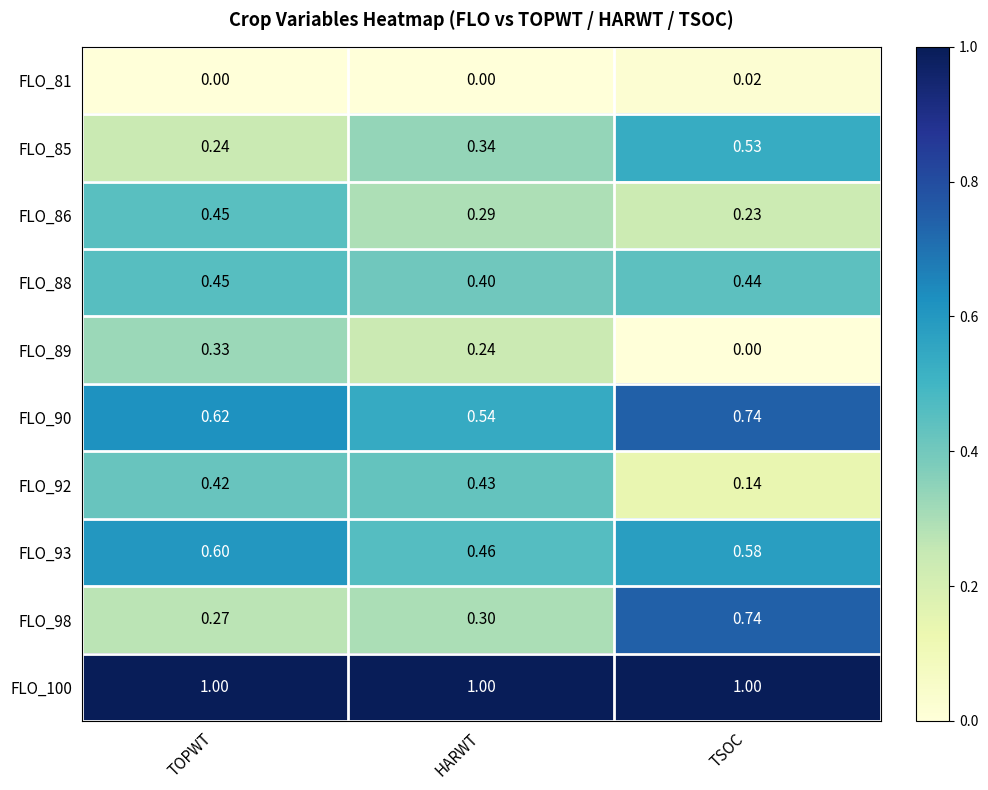

Which category has the highest value in the FLO_86 series?

TOPWT